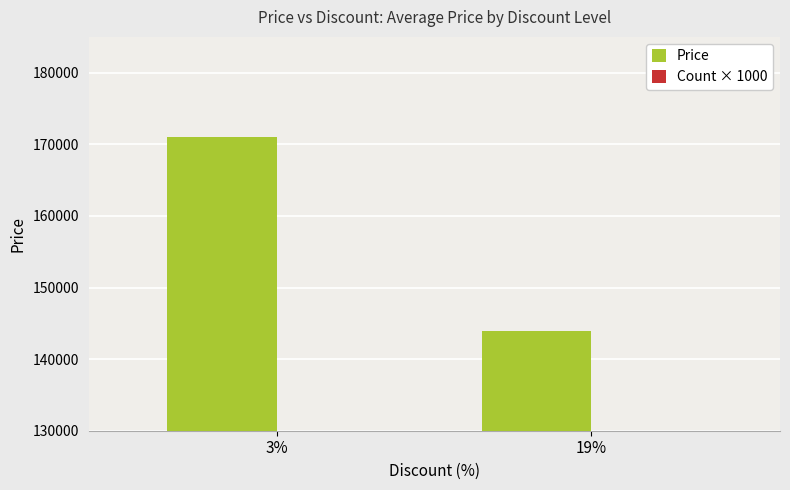

At 3%, list the series in order from smallest to largest.

Count × 1000, Price